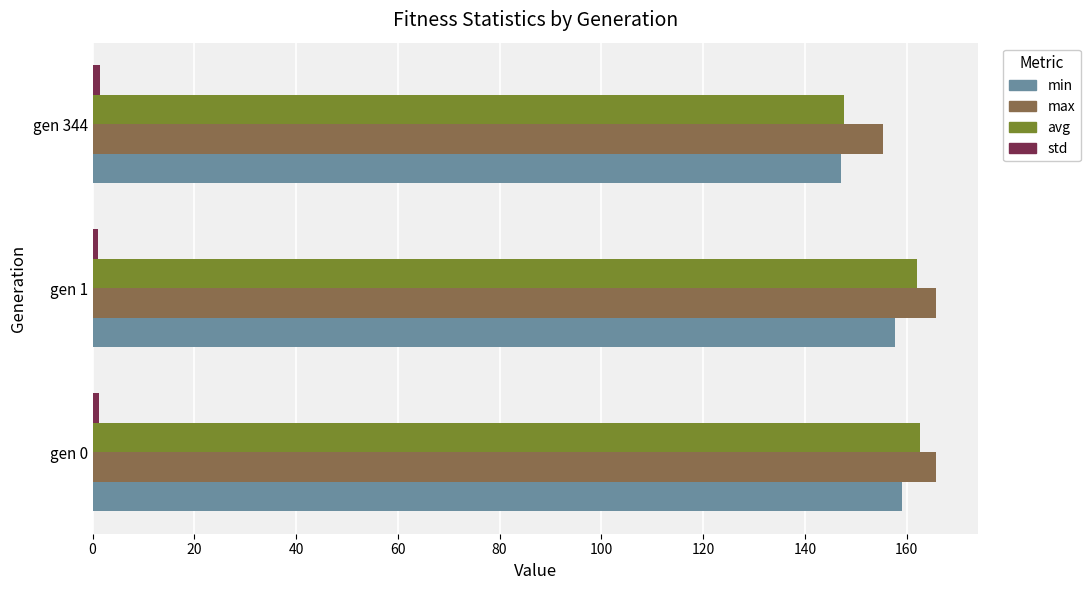

What is the smallest value displayed?

1.1